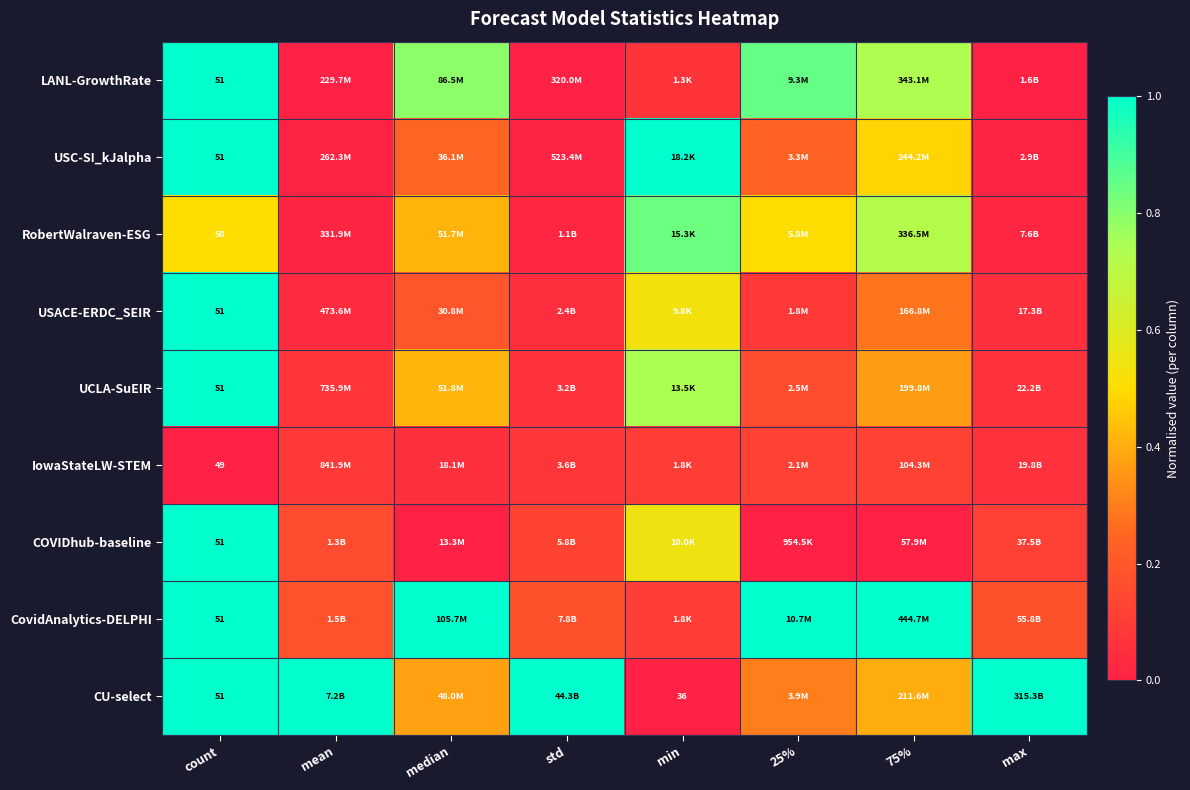

True or false: UCLA-SuEIR has a value of 0.4 at 75%.

True